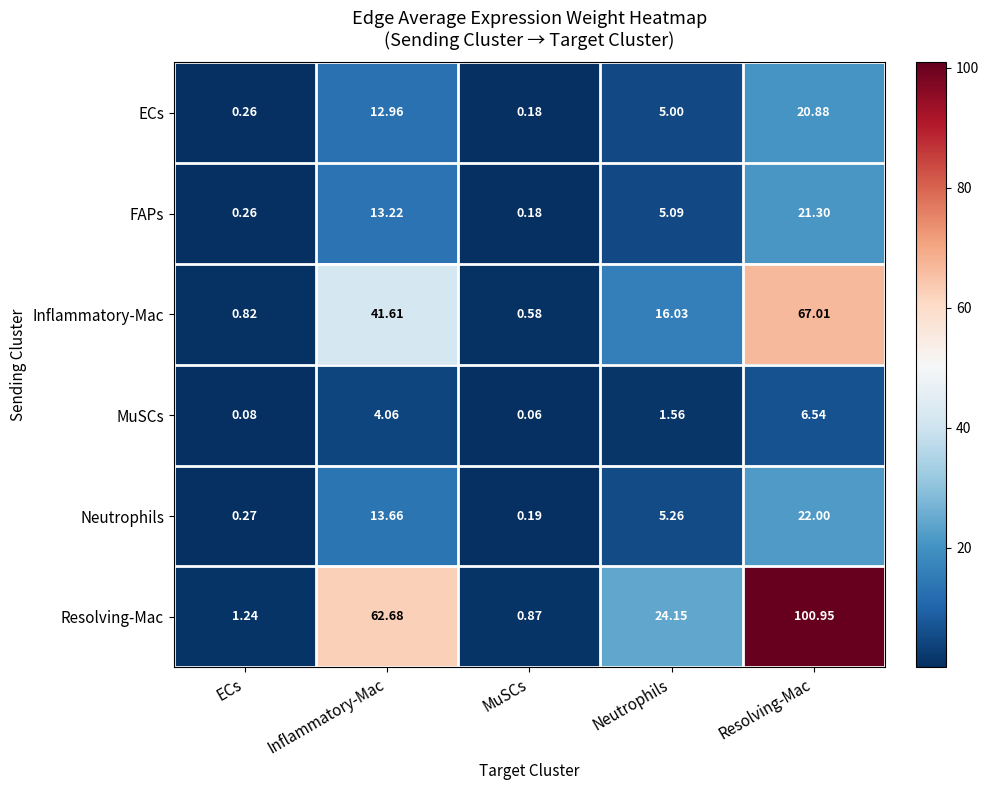

At which label is Neutrophils closest to 11?

Inflammatory-Mac